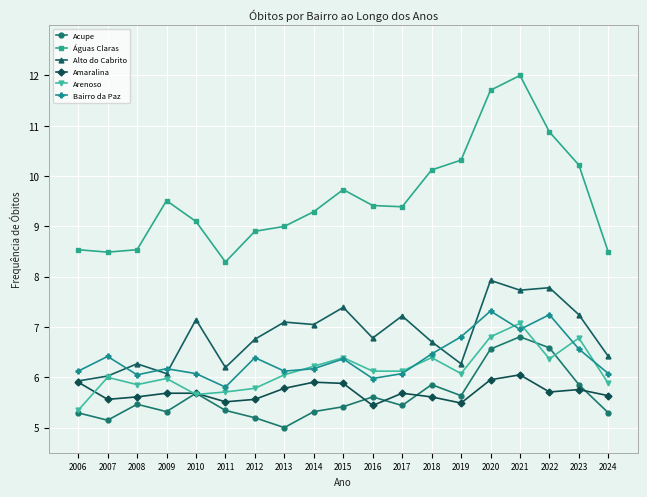

Which series has the largest total across all categories?

Águas Claras